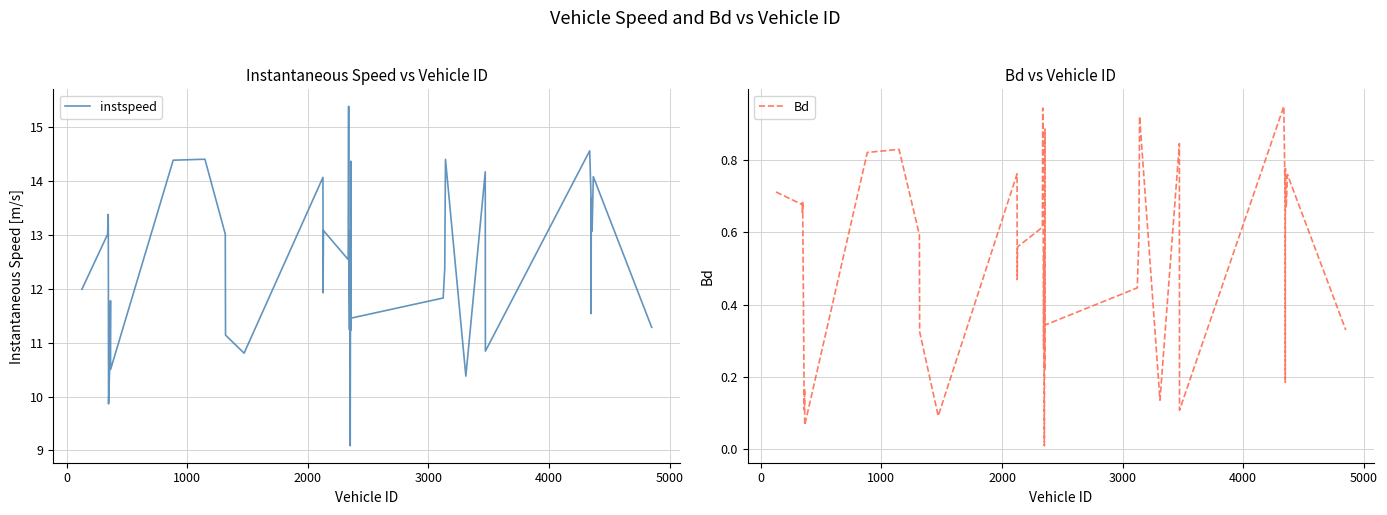

Reading right to left, what are all the values shown in this chart?

instspeed: 11.3	14.1	13.1	13.7	11.5	13.7	14.6	10.8	14.2	10.4	14.4	12.4	11.8	11.5	14.4	11.6	11.2	11.6	9.1	13.1	11.2	12.6	15.4	12.5	13.1	11.9	14.1	10.8	11.1	13.0	14.4	14.4	10.5	11.8	10.8	9.9	13.1	13.4	13.0	12.0
Bd: 0.3	0.8	0.7	0.8	0.2	0.7	0.9	0.1	0.8	0.1	0.9	0.6	0.4	0.3	0.9	0.4	0.2	0.3	0.0	0.5	0.3	0.9	0.9	0.6	0.6	0.5	0.8	0.1	0.3	0.6	0.8	0.8	0.1	0.2	0.1	0.7	0.7	0.7	0.7	0.7